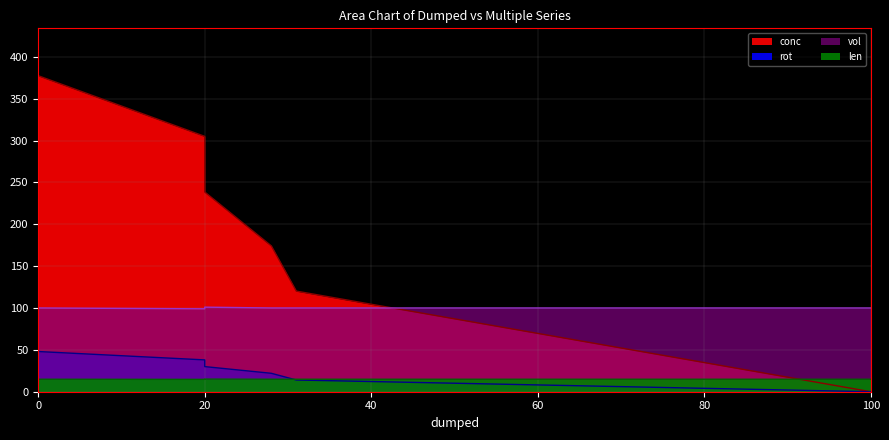

What is the value of the conc point at the 4th from the left?

174.1